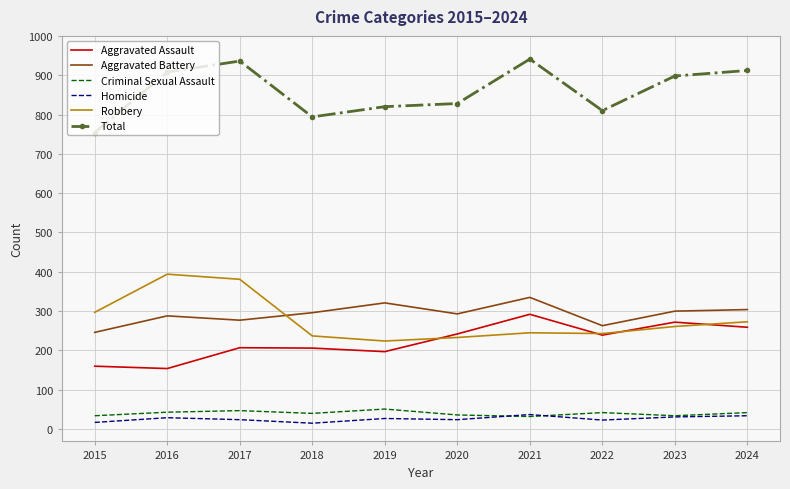

What is the difference between the highest and lowest values at 2021?

909